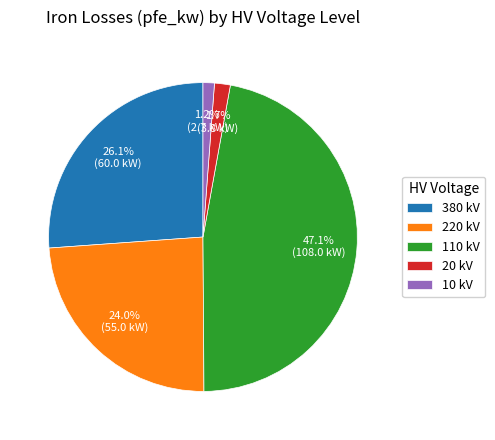

To the nearest percent, what is the difference between the largest and smallest slice percentages?

46%